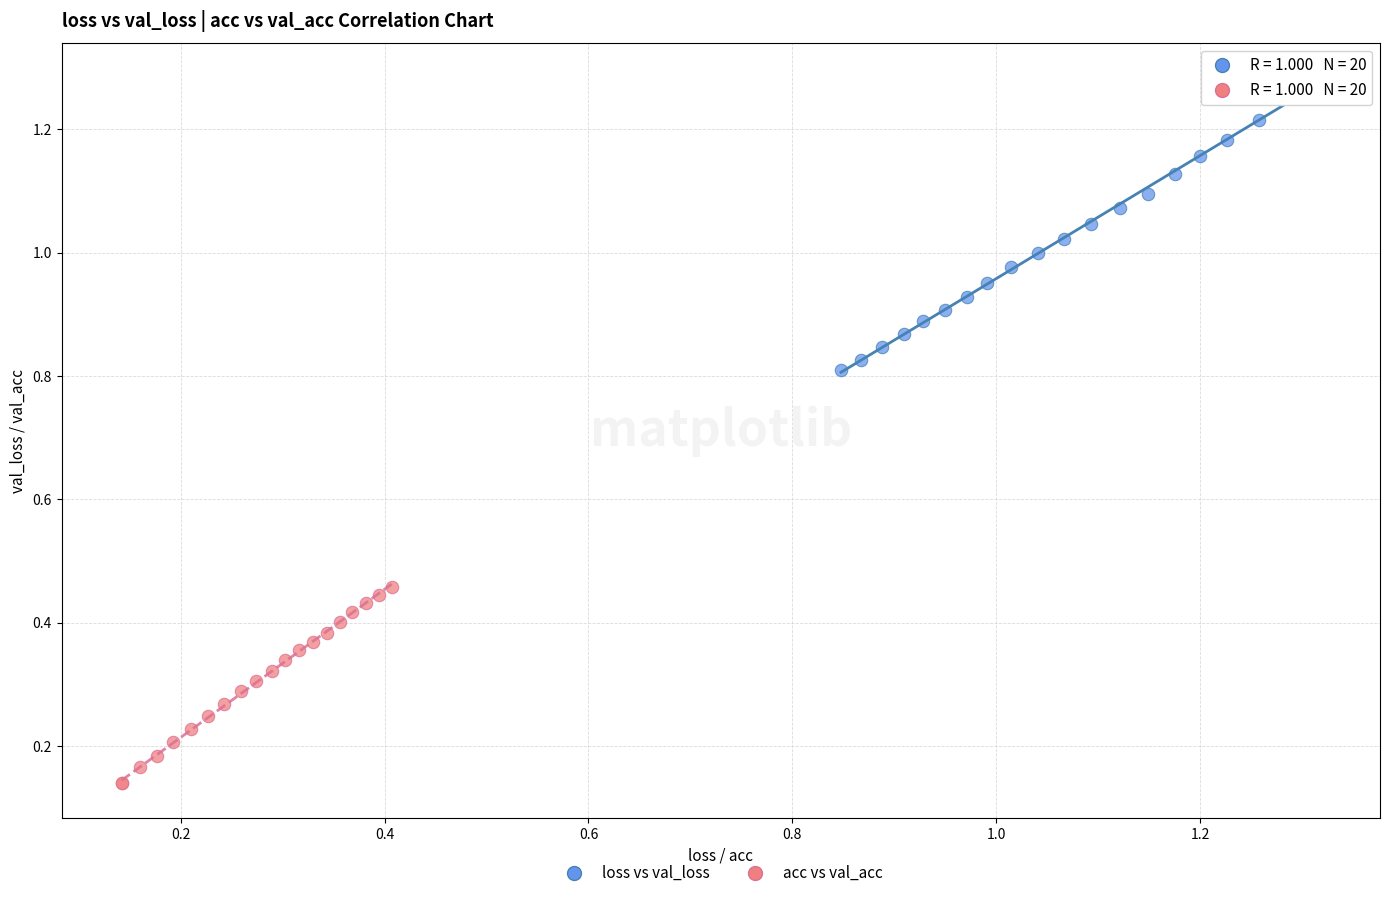

Which series reaches the maximum Y coordinate?

loss vs val_loss